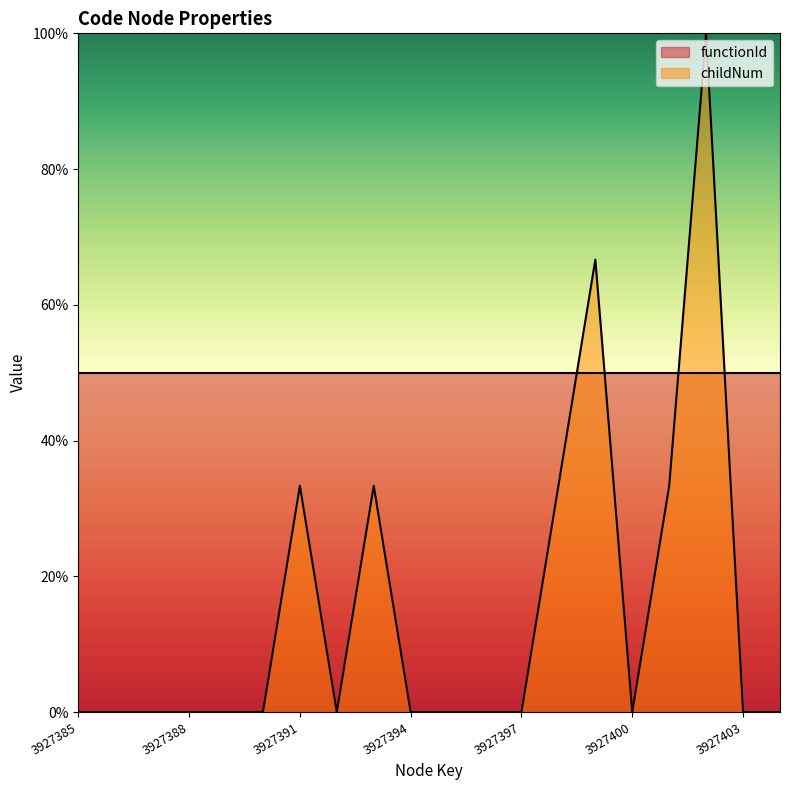

Does the chart display data point markers on the line(s)?

No